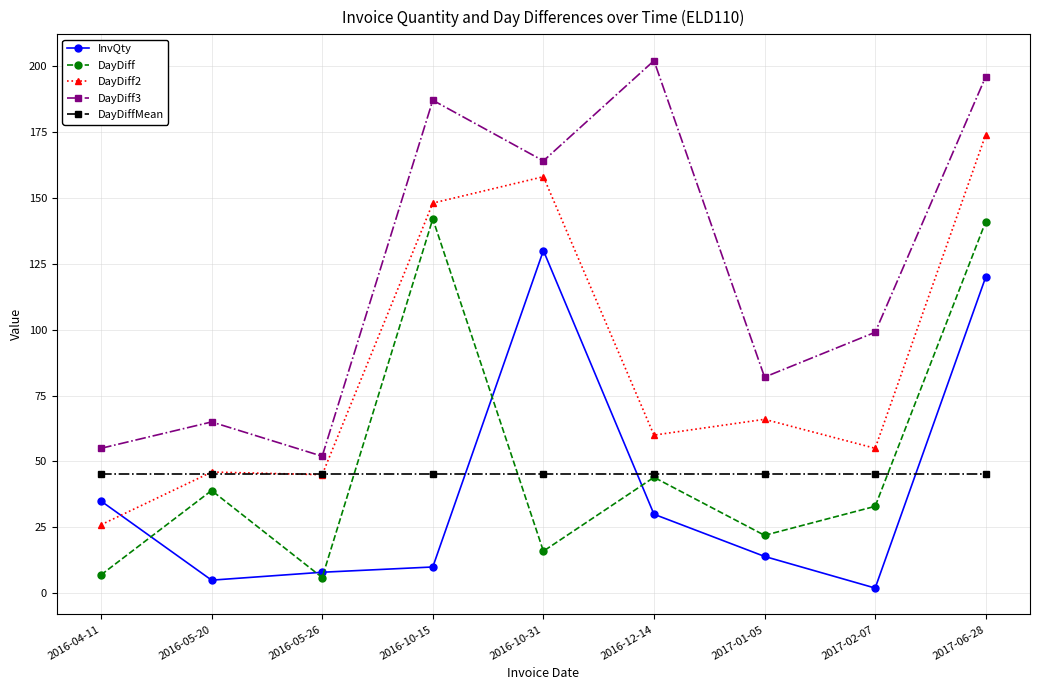

Reading left to right, list all the values displayed in this chart.

InvQty: 2016-04-11=35.0	2016-05-20=5.0	2016-05-26=8.0	2016-10-15=10.0	2016-10-31=130.0	2016-12-14=30.0	2017-01-05=14.0	2017-02-07=2.0	2017-06-28=120.0
DayDiff: 2016-04-11=7.0	2016-05-20=39.0	2016-05-26=6.0	2016-10-15=142.0	2016-10-31=16.0	2016-12-14=44.0	2017-01-05=22.0	2017-02-07=33.0	2017-06-28=141.0
DayDiff2: 2016-04-11=26.0	2016-05-20=46.0	2016-05-26=45.0	2016-10-15=148.0	2016-10-31=158.0	2016-12-14=60.0	2017-01-05=66.0	2017-02-07=55.0	2017-06-28=174.0
DayDiff3: 2016-04-11=55.0	2016-05-20=65.0	2016-05-26=52.0	2016-10-15=187.0	2016-10-31=164.0	2016-12-14=202.0	2017-01-05=82.0	2017-02-07=99.0	2017-06-28=196.0
DayDiffMean: 2016-04-11=45.3	2016-05-20=45.3	2016-05-26=45.3	2016-10-15=45.3	2016-10-31=45.3	2016-12-14=45.3	2017-01-05=45.3	2017-02-07=45.3	2017-06-28=45.3